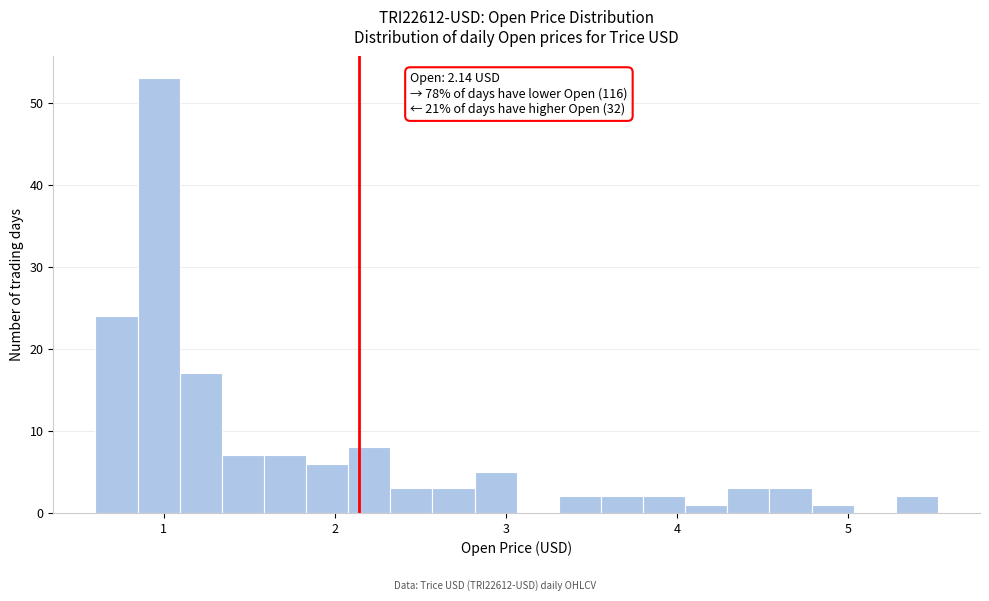

Read against the x-axis, roughly where is the centre of the tallest bar?

1.0